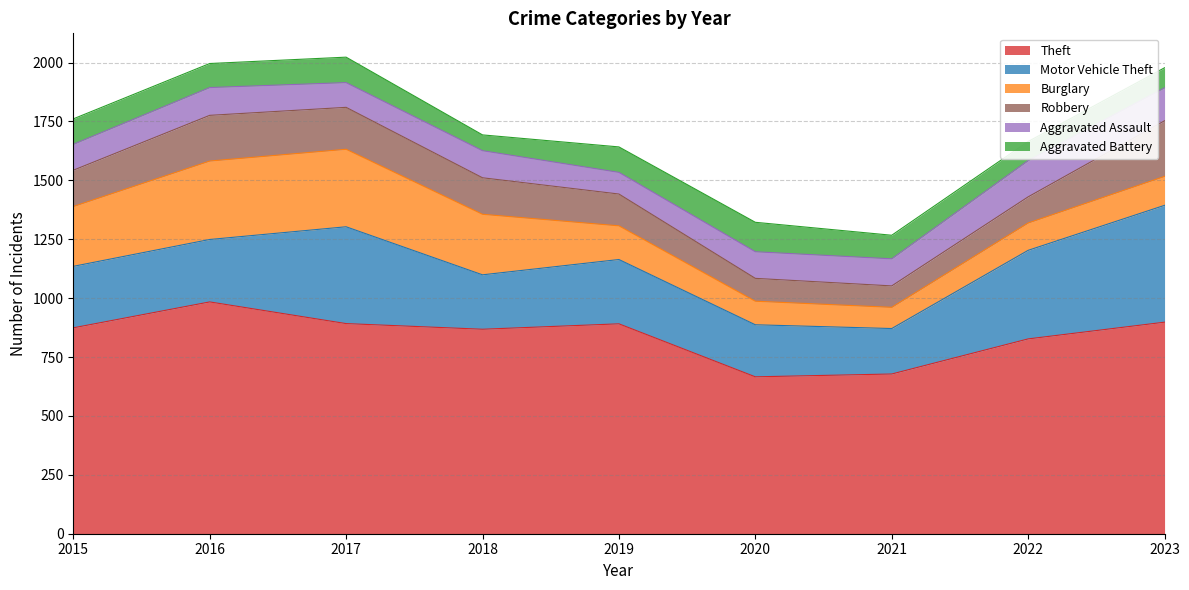

What is the highest value of the Burglary series?

333